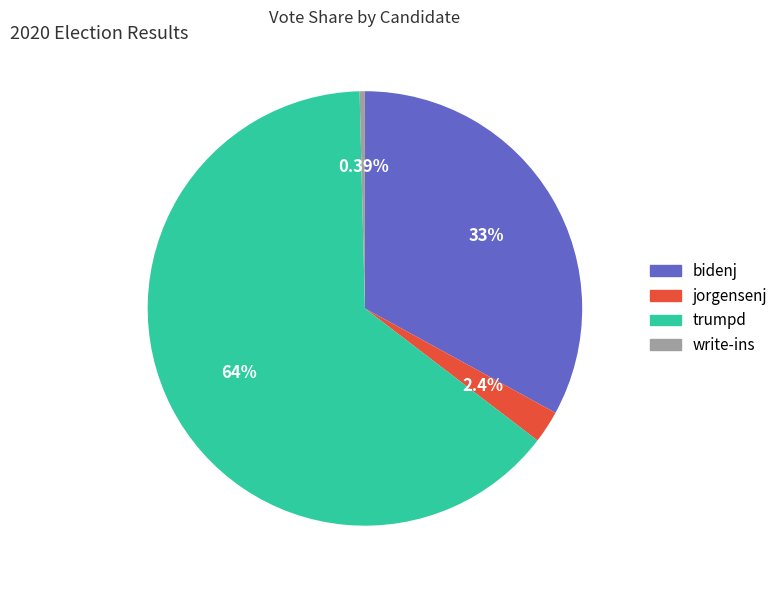

True or false: jorgensenj accounts for 2% of the total.

True